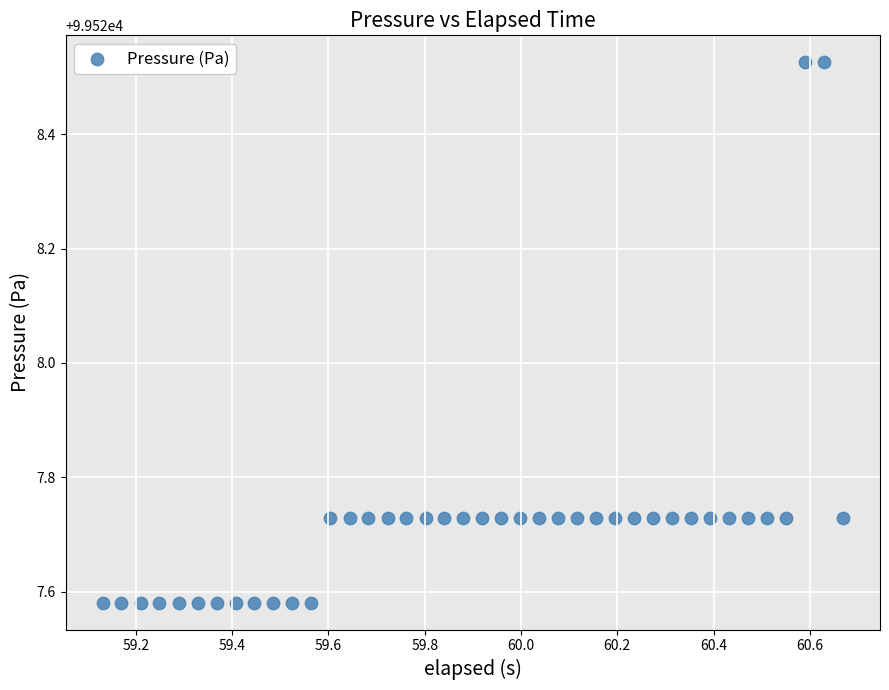

What is the range of Y values (max minus min)?

0.9